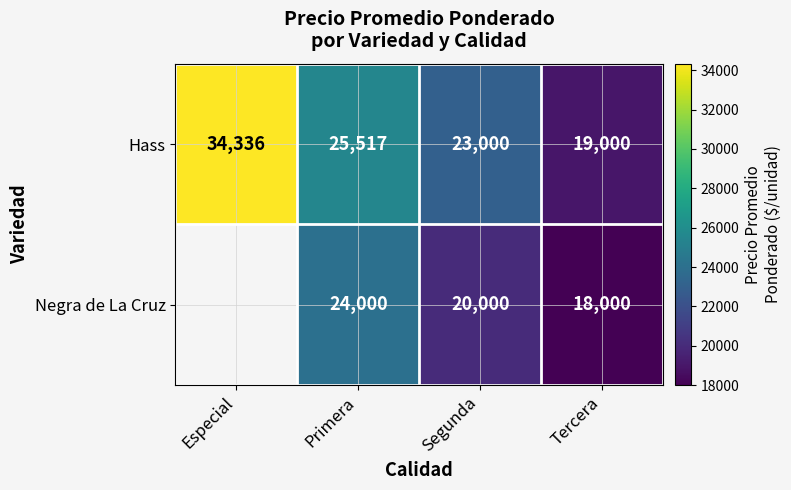

At which label does Hass reach its minimum?

Tercera